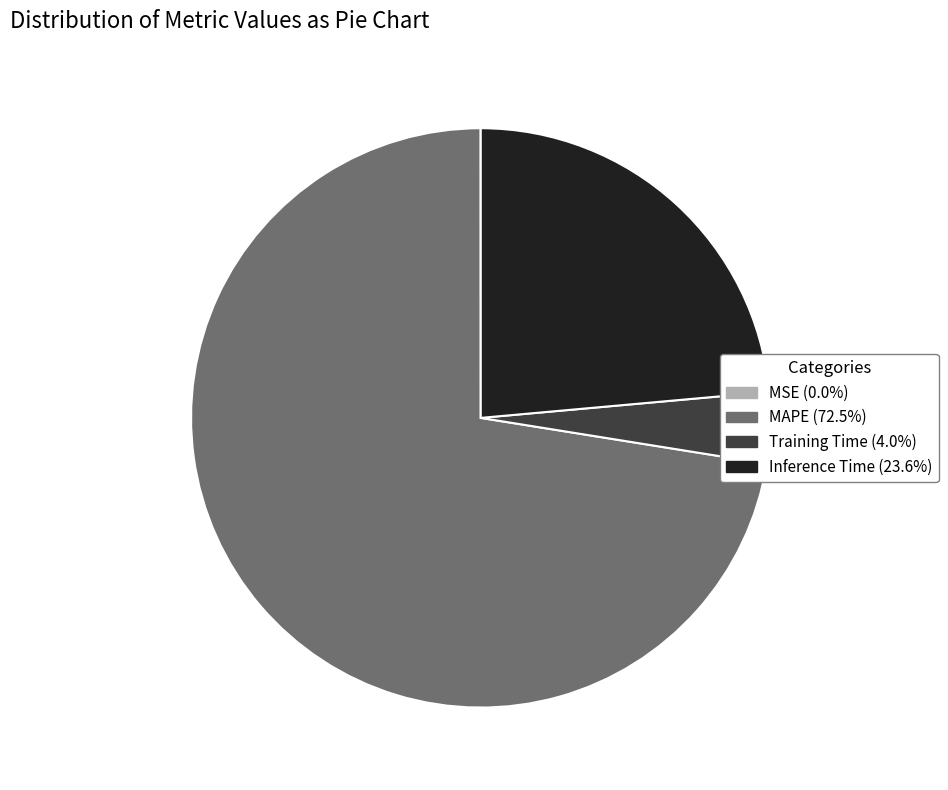

The MAPE slice represents 67% of the pie. True or false?

False